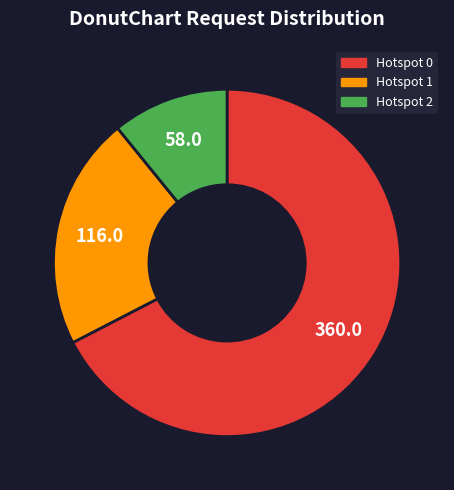

Is there any slice that represents more than half of the pie?

Yes